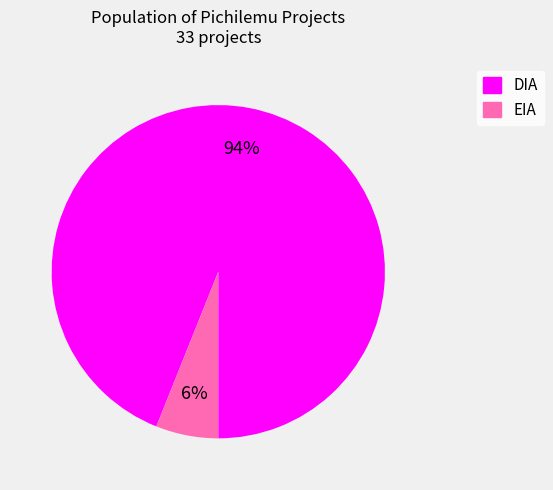

Is the sum of EIA and DIA greater than half?

Yes